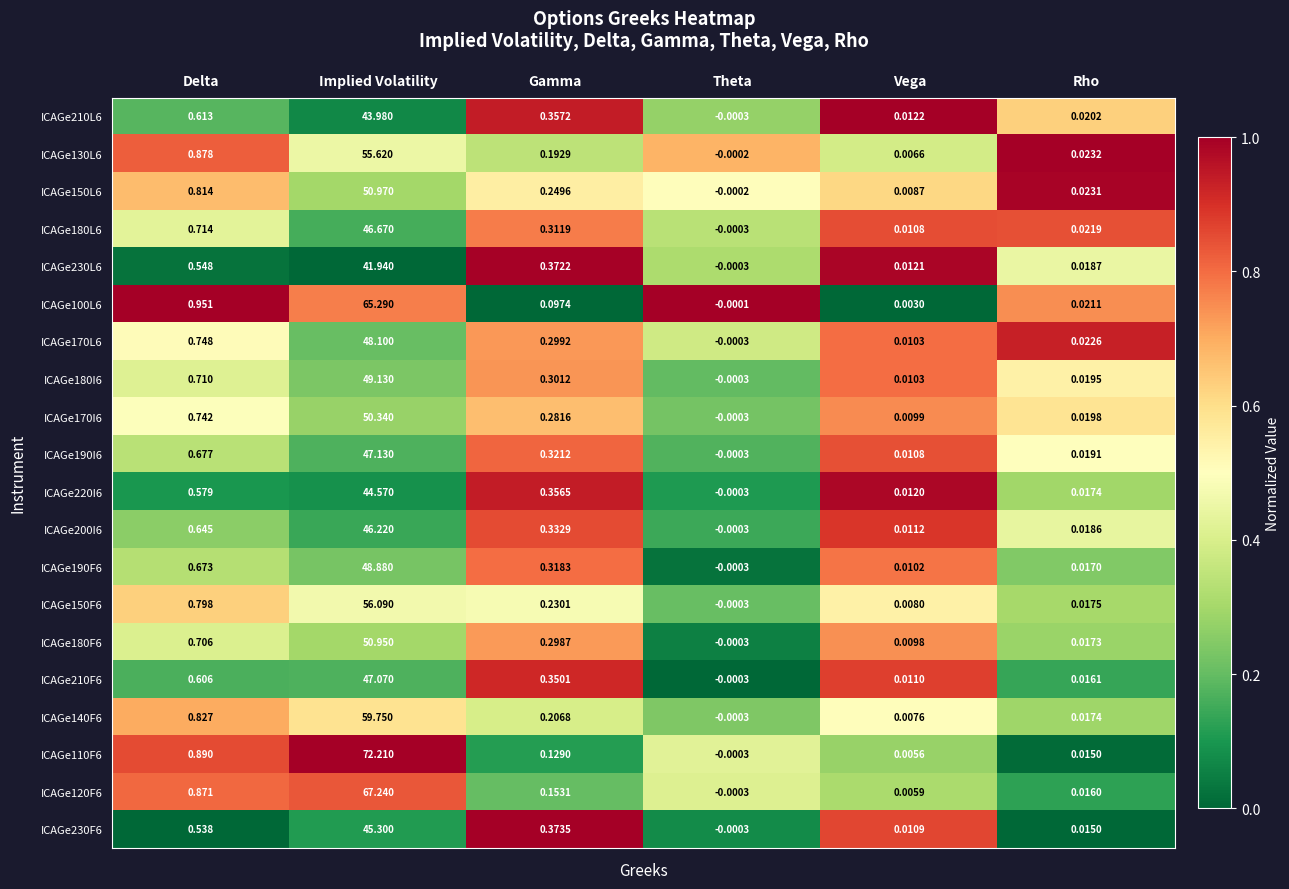

Which category has the lowest value in the ICAGe110F6 series?

Theta